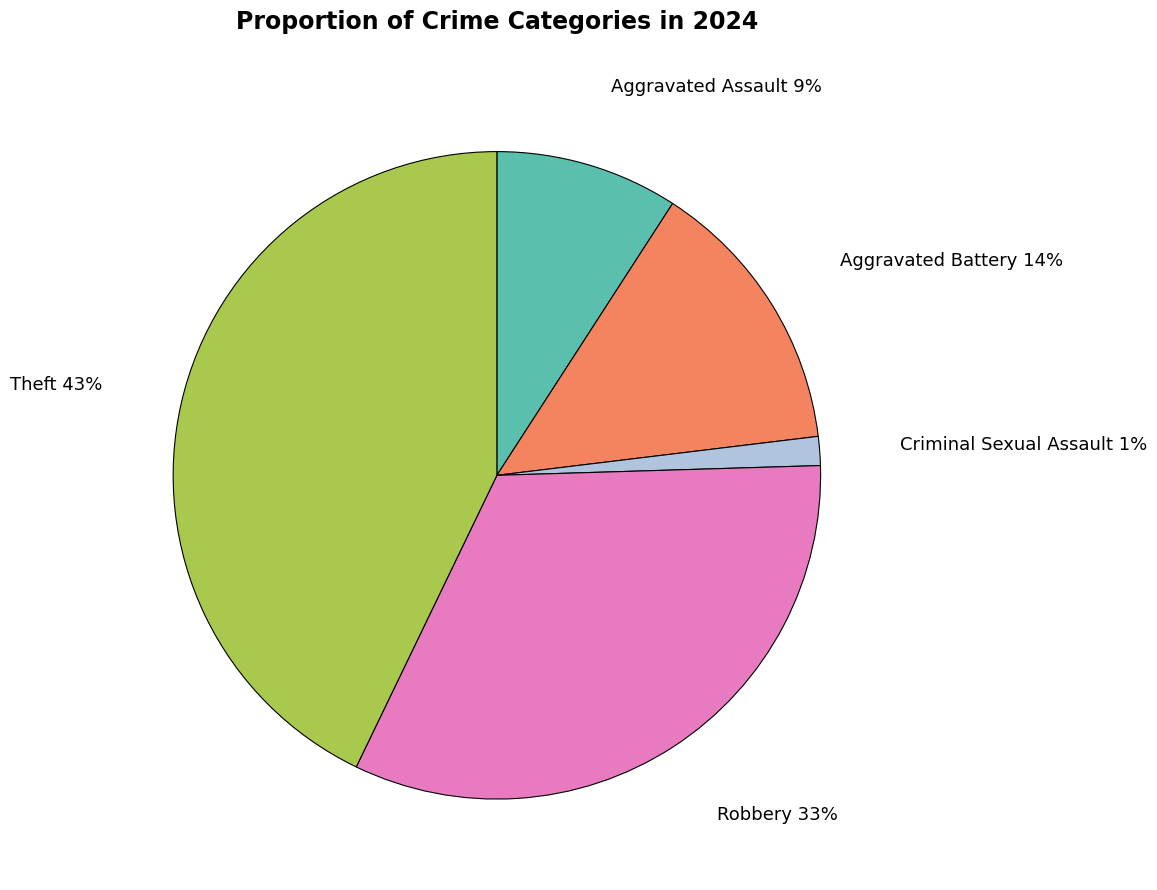

Is there any slice that represents more than half of the pie?

No